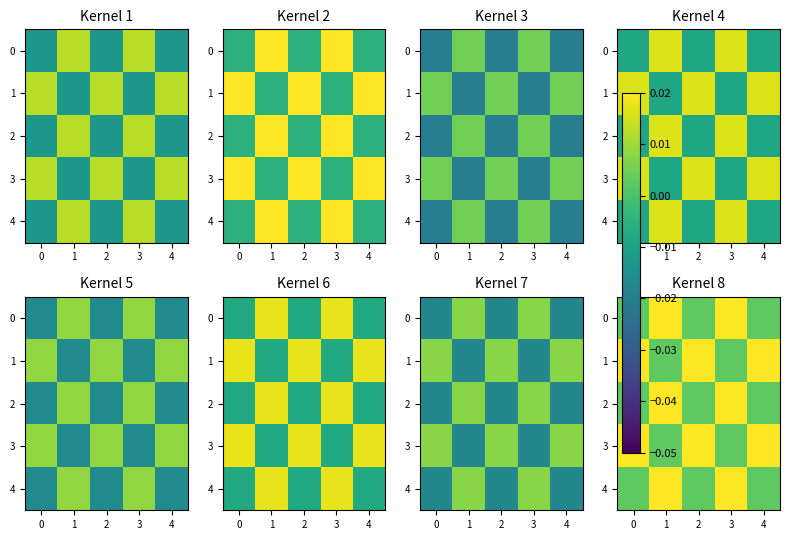

The 0 series shows 0.0 at 3. True or false?

False